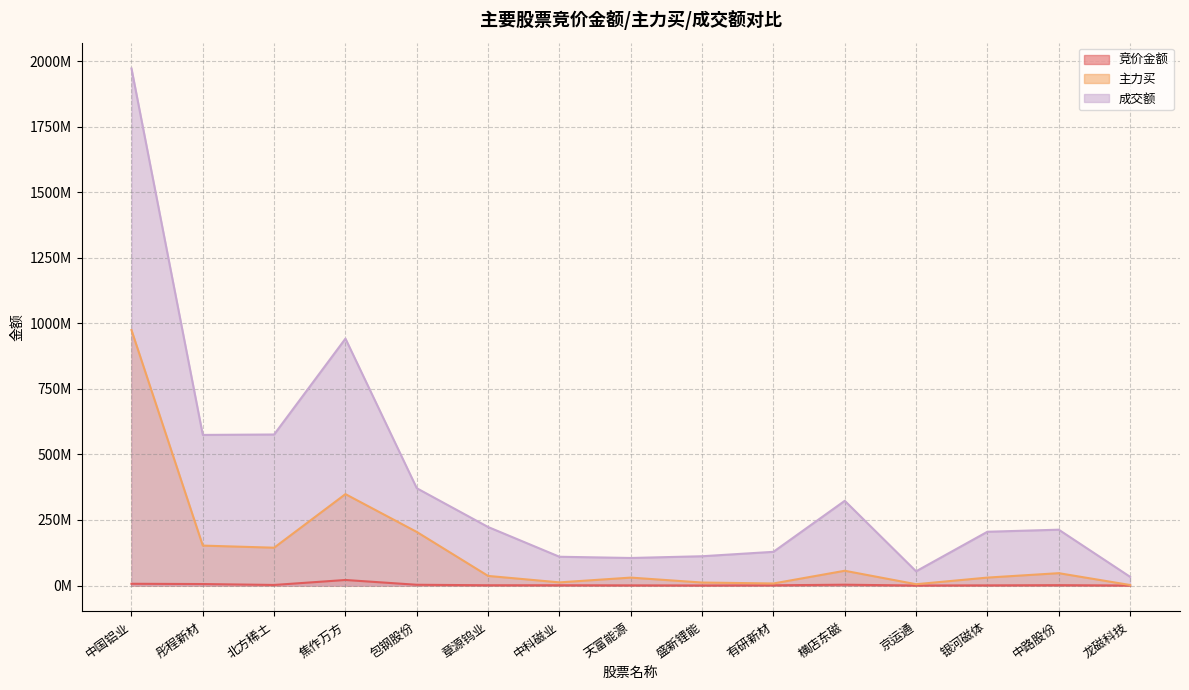

What is the minimum value shown in the chart?

16888